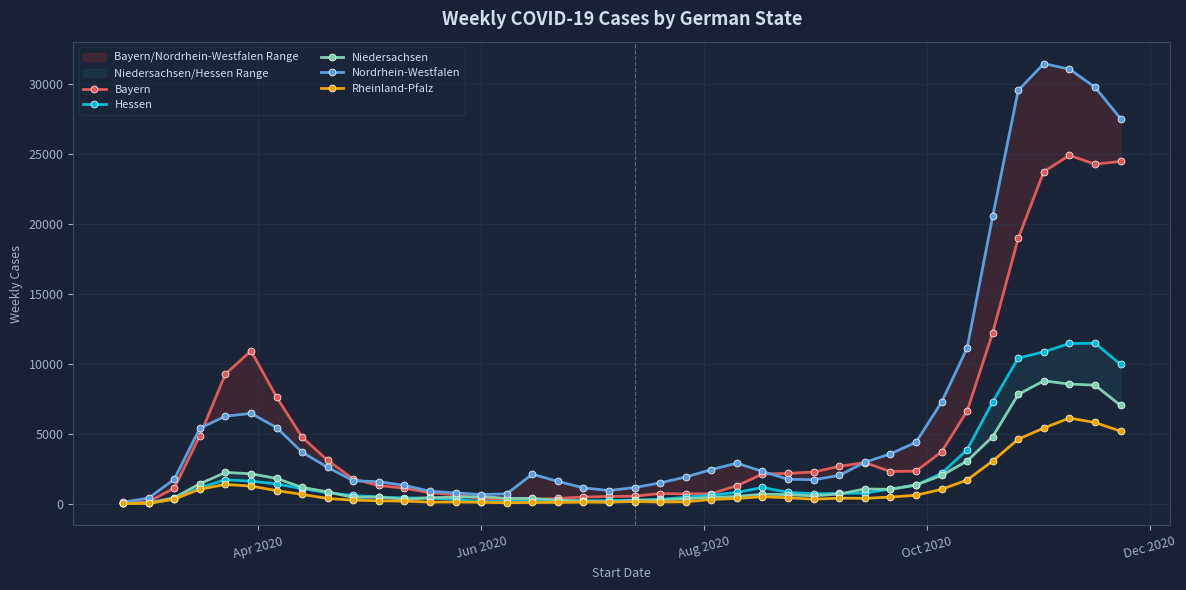

At how many categories does at least one series exceed 180?

39